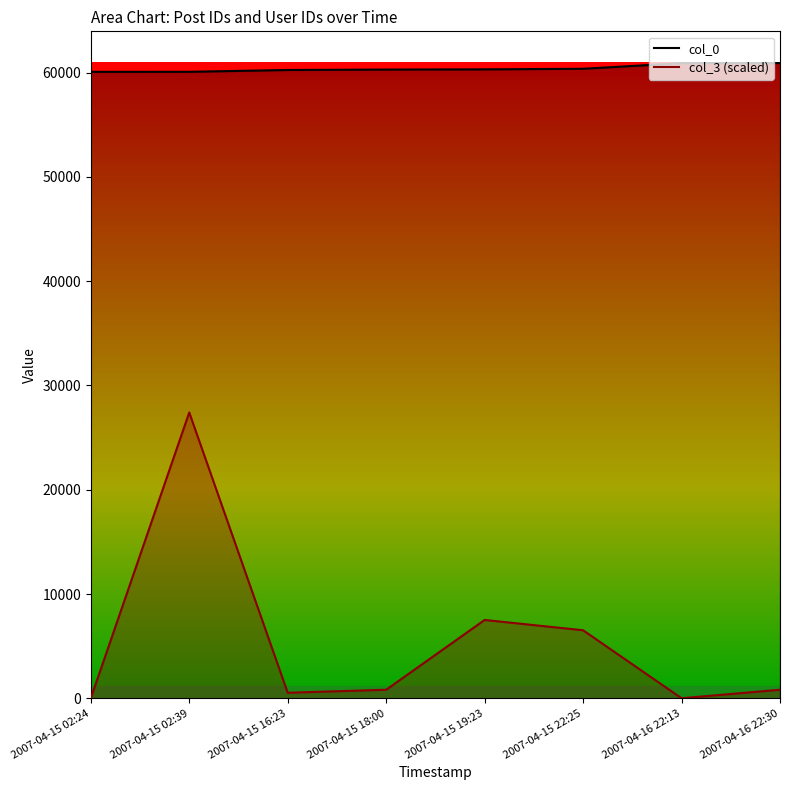

Which series has the largest range (max minus min)?

col_3 (scaled)